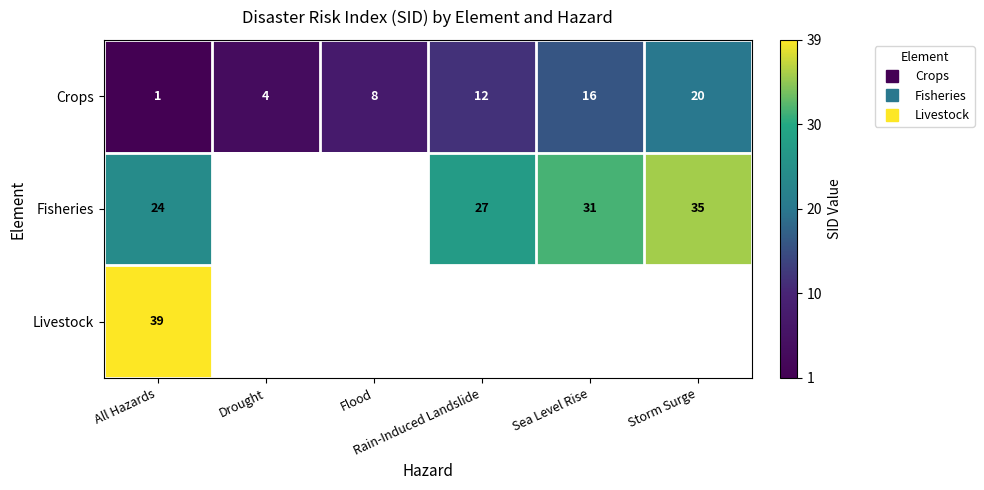

How many series are shown in this chart?

3